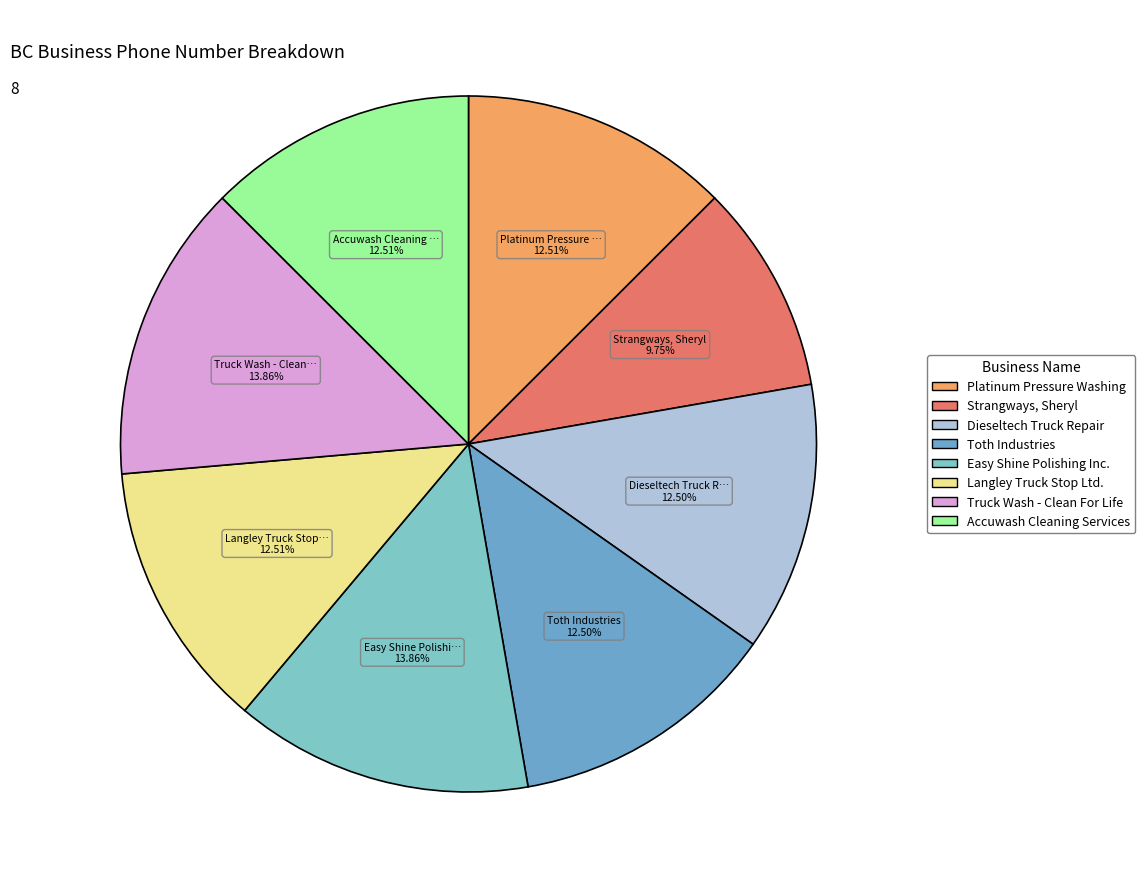

What is the change in value from Strangways, Sheryl to Accuwash Cleaning Services?

+3543389235